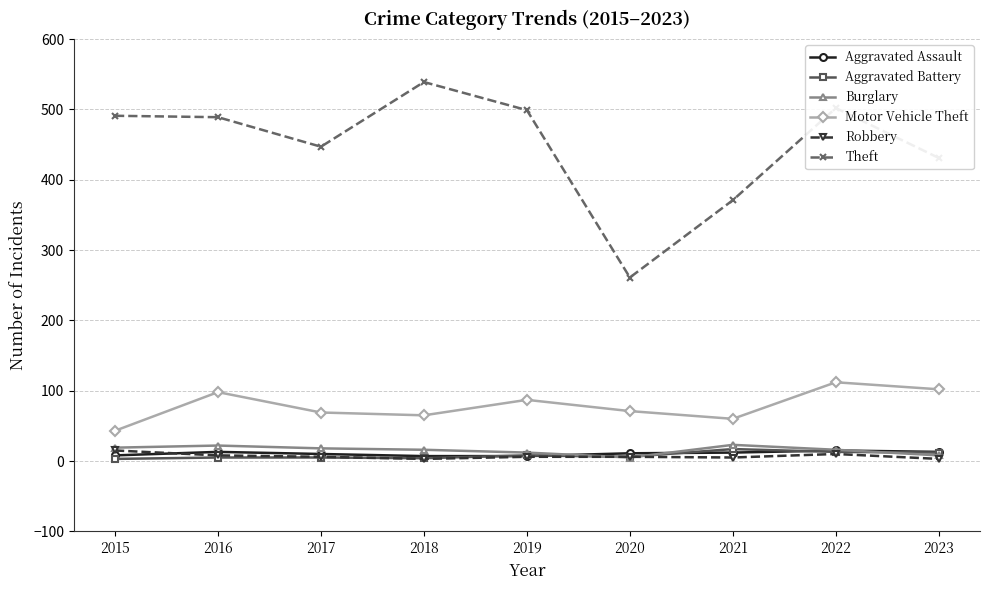

What is the maximum value for Aggravated Assault?

15